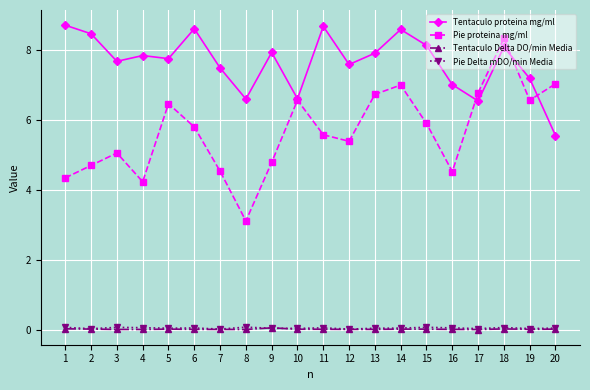

Which series has the largest range (max minus min)?

Pie proteina mg/ml